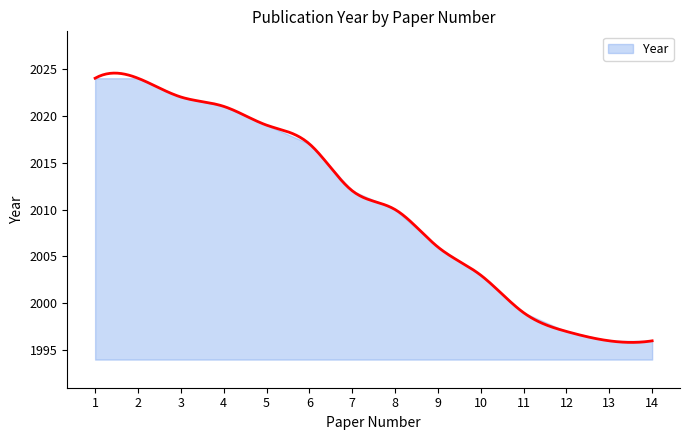

What is the value of the 12th point from the left?

1997